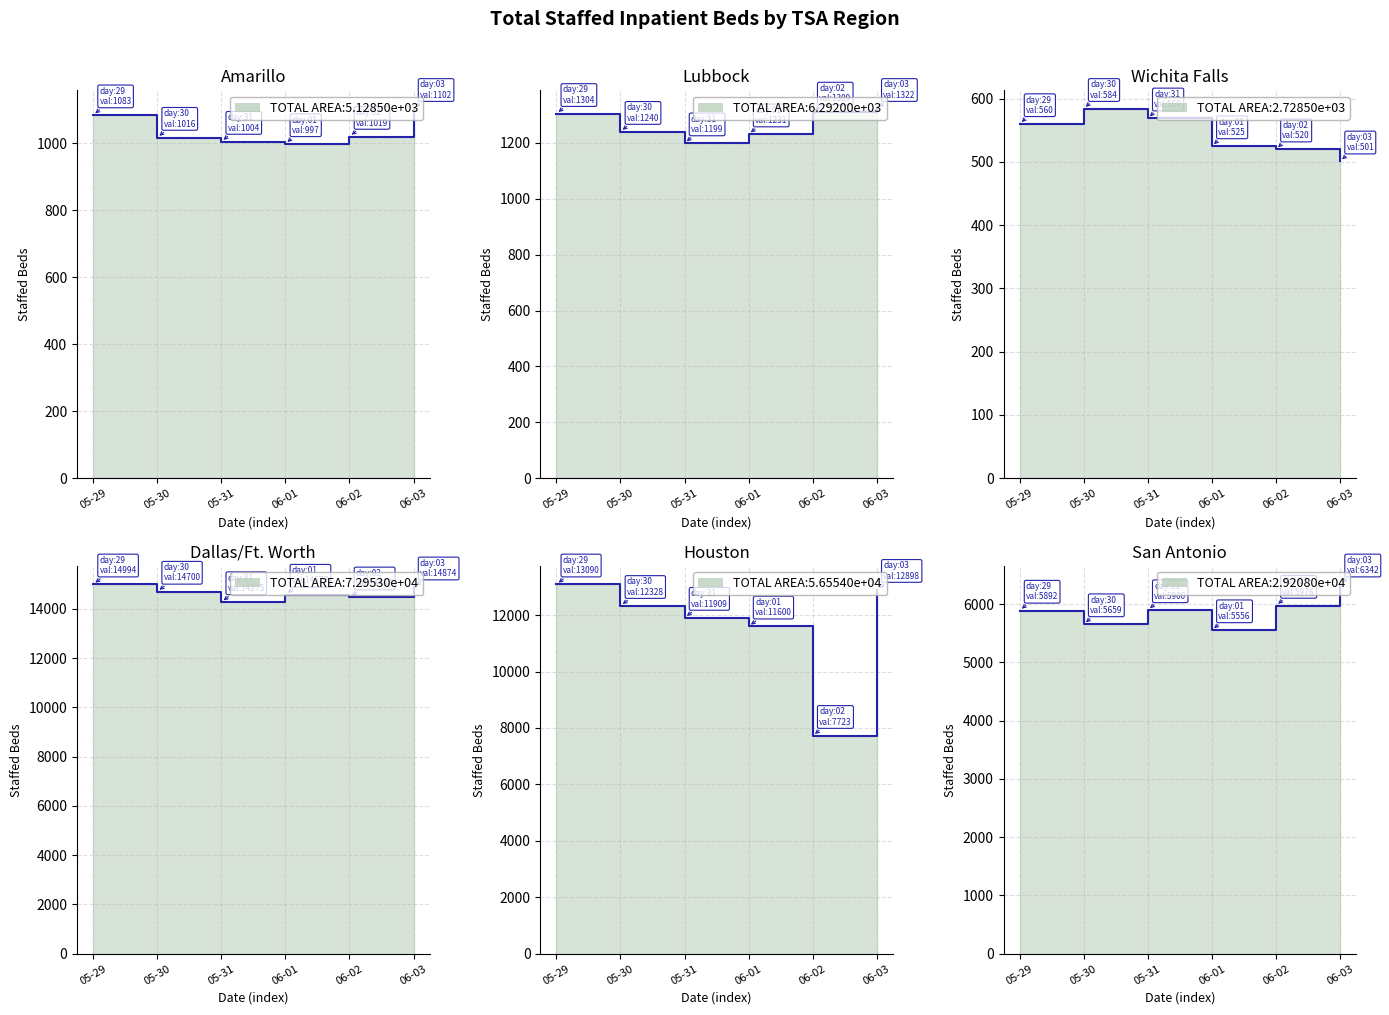

True or false: Lubbock and San Antonio cross at least once.

False